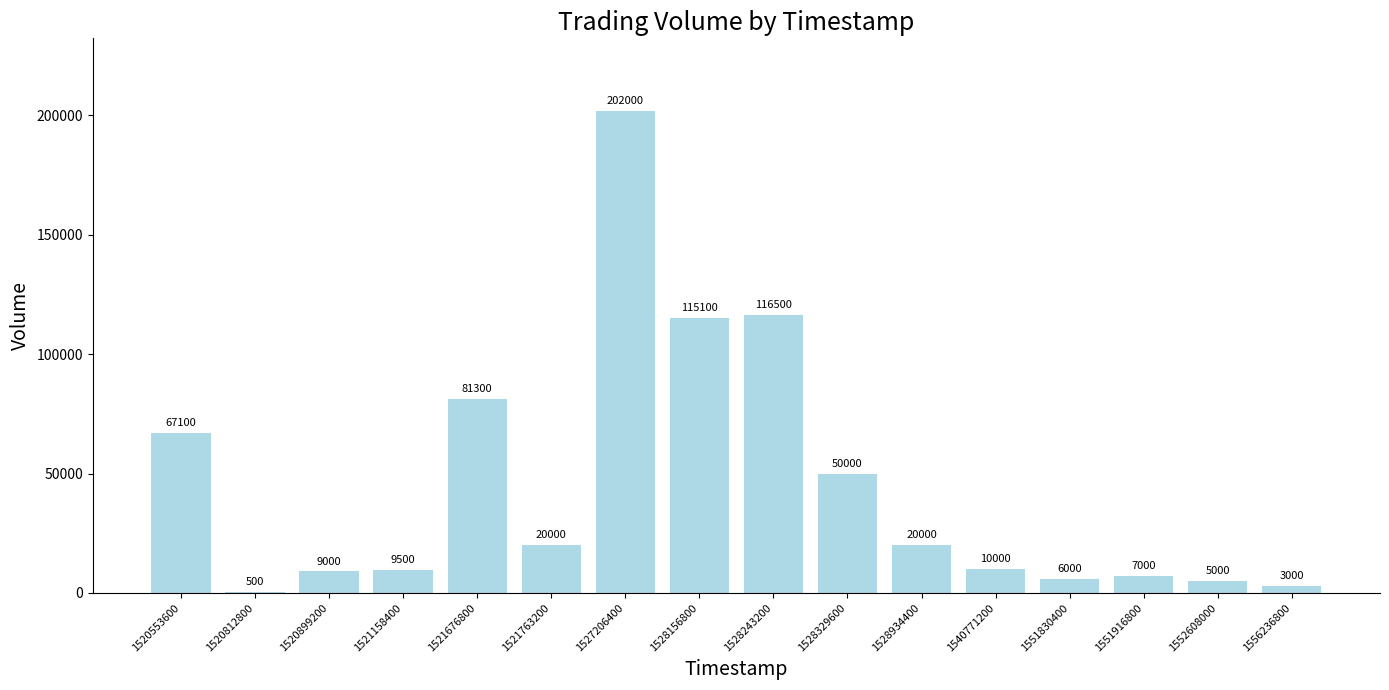

At which label does the data first exceed 20000?

1520553600